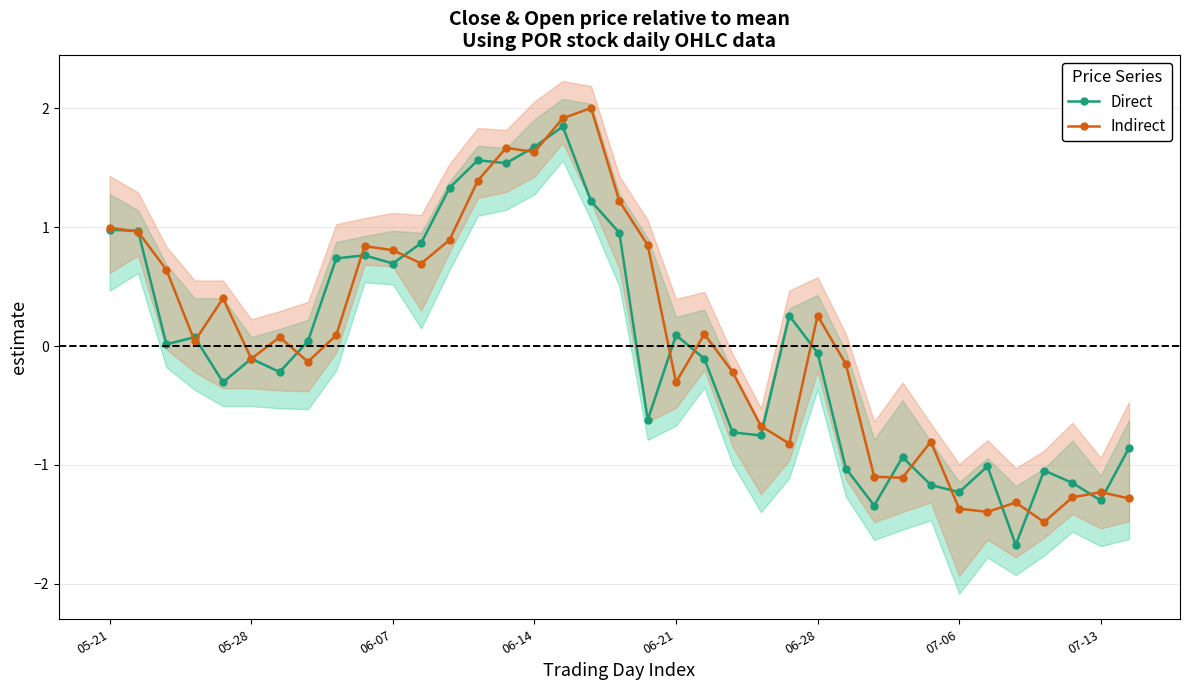

What is the lowest value of the Indirect series?

-1.5